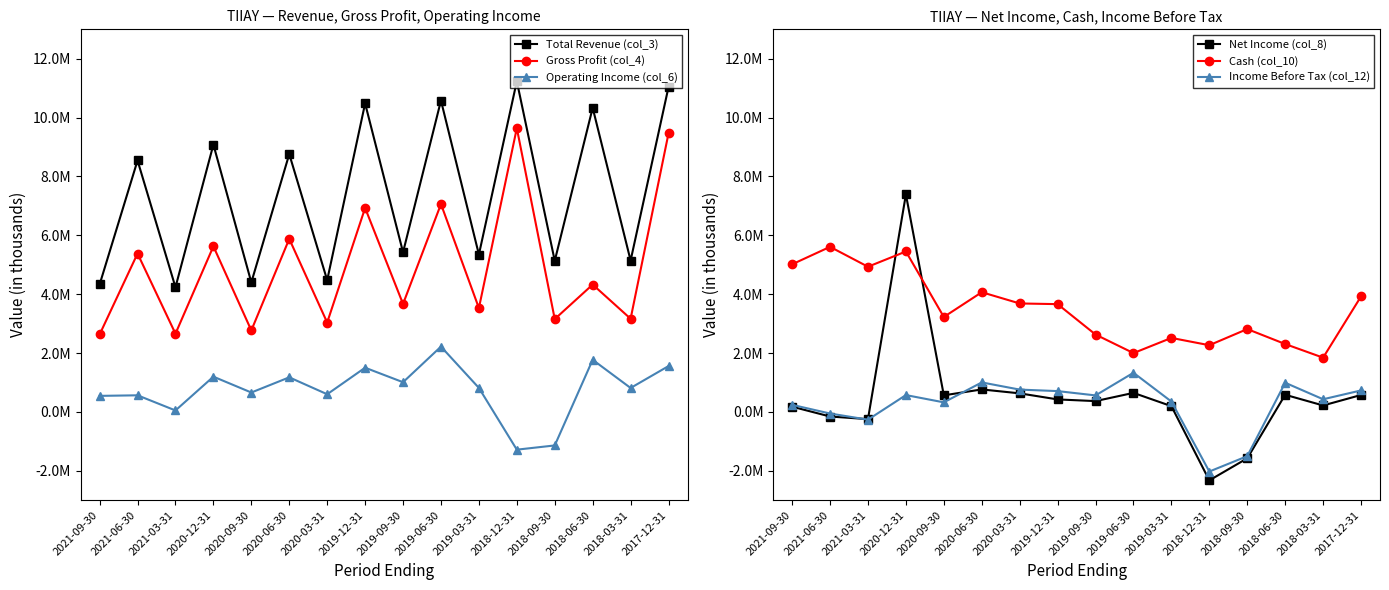

The value of Gross Profit (col_4) at 2021-09-30 is 2631900. True or false?

True